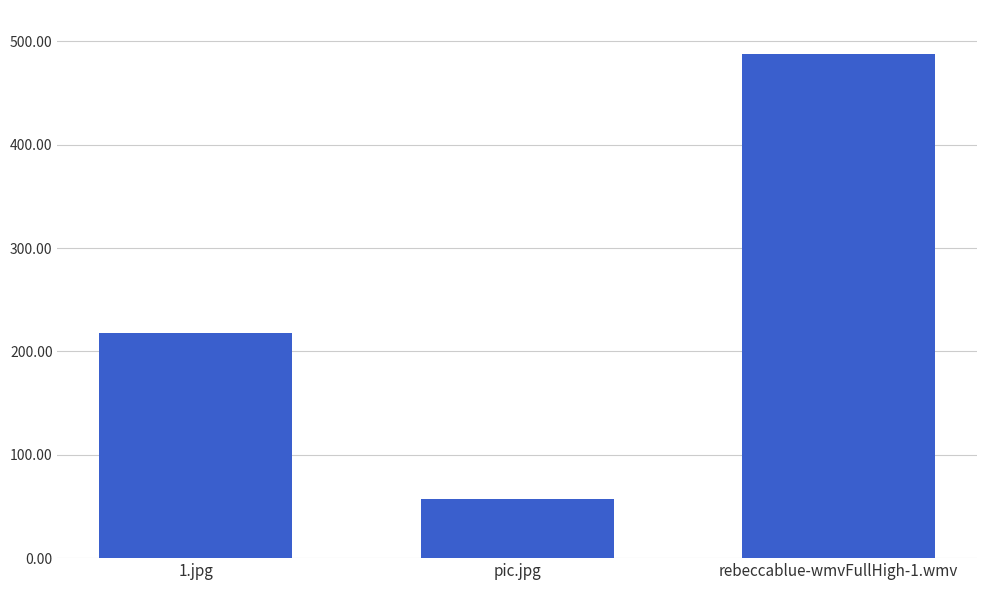

What is the label of the 1st bar from the left?

1.jpg